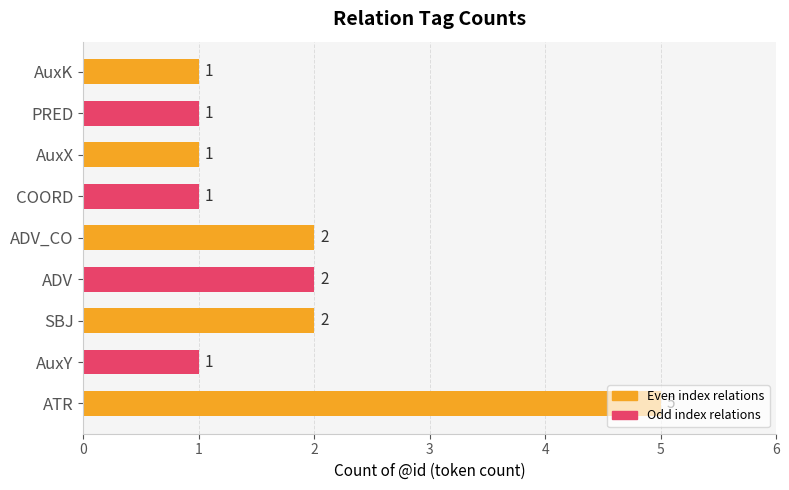

What is the smallest value displayed?

1